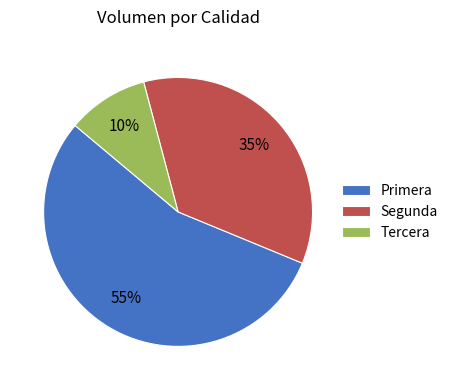

How many segments does this pie chart have?

3